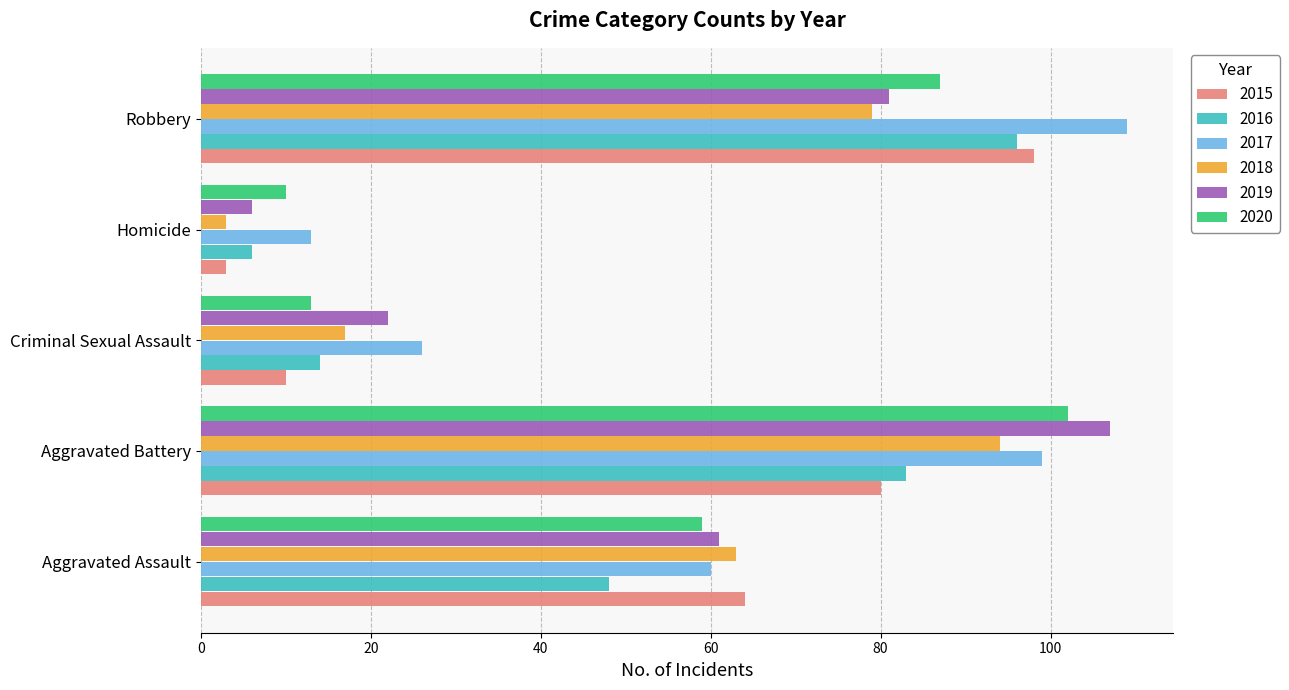

Which series has the largest range (max minus min)?

2019